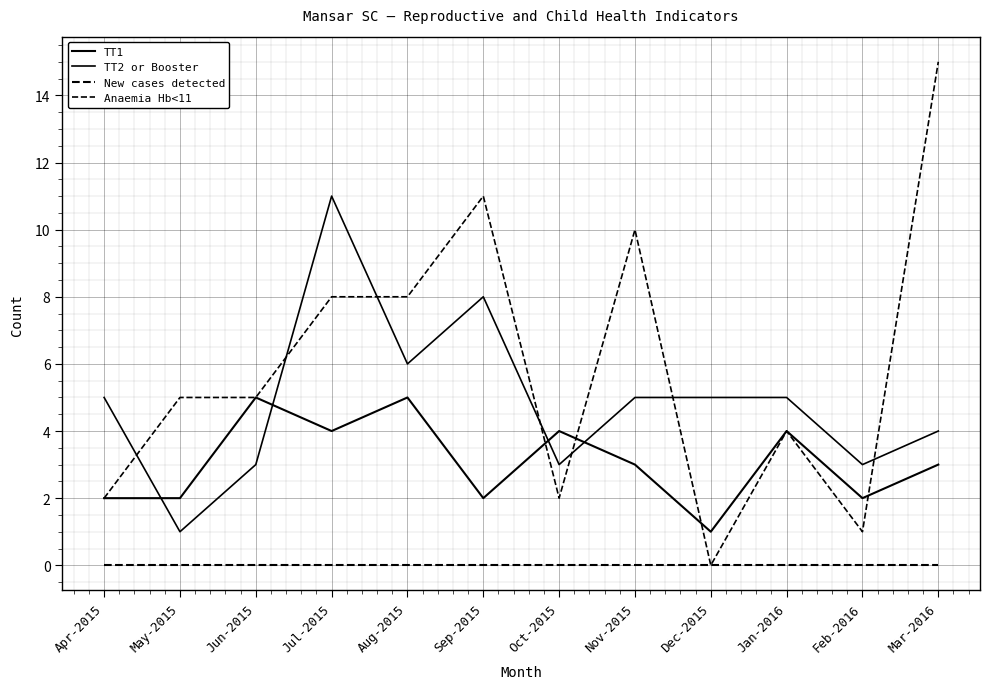

Does the chart have visible grid lines?

Yes